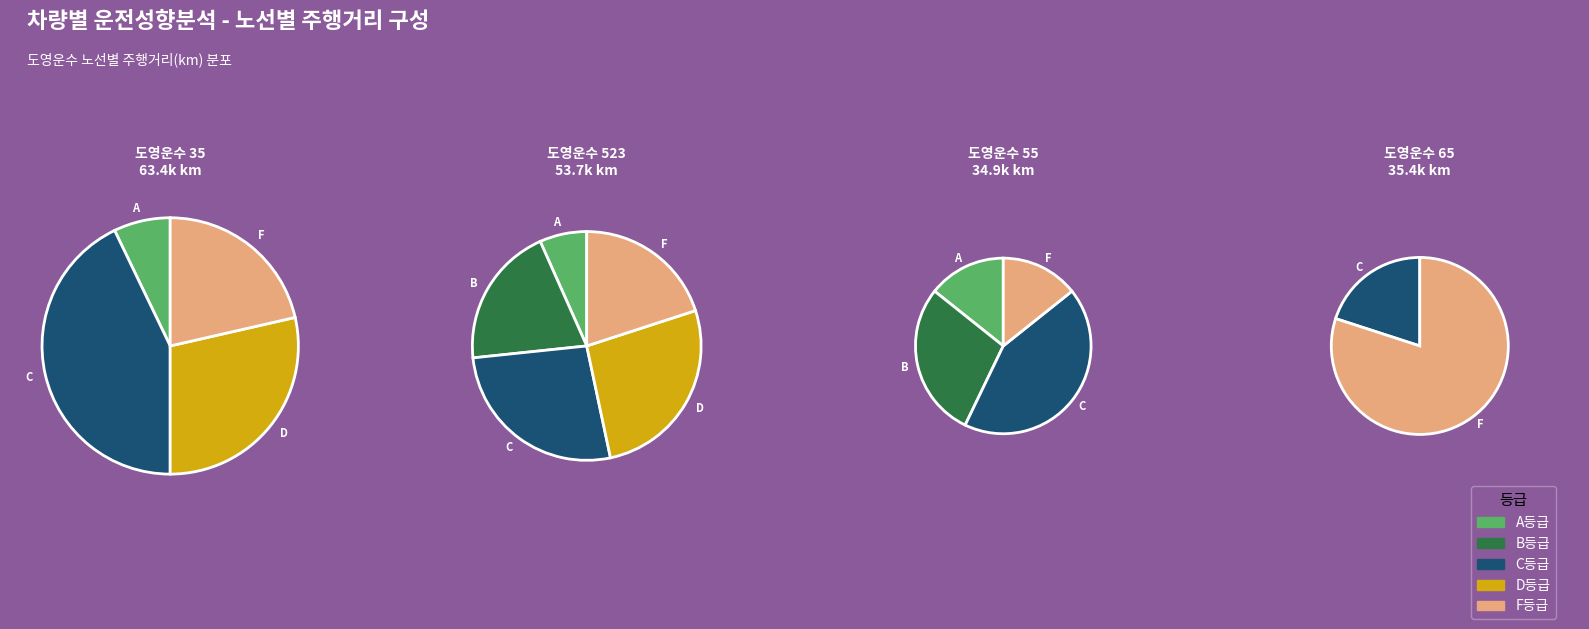

What is the change in value from 도영운수 35 to 도영운수 523?

-9742.1